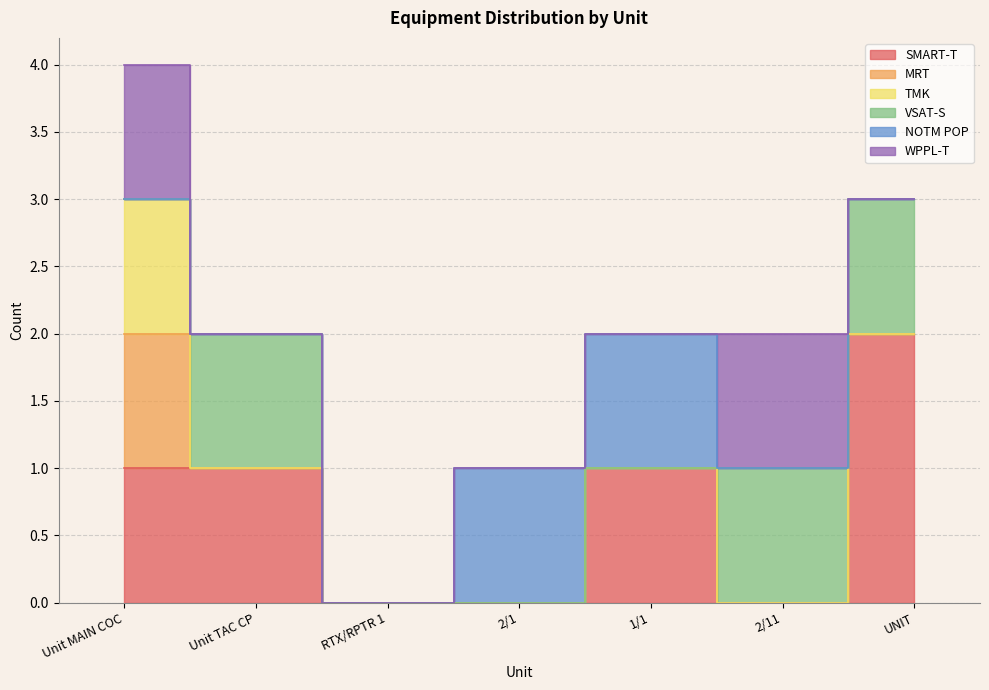

How many times do WPPL-T and SMART-T cross each other?

2